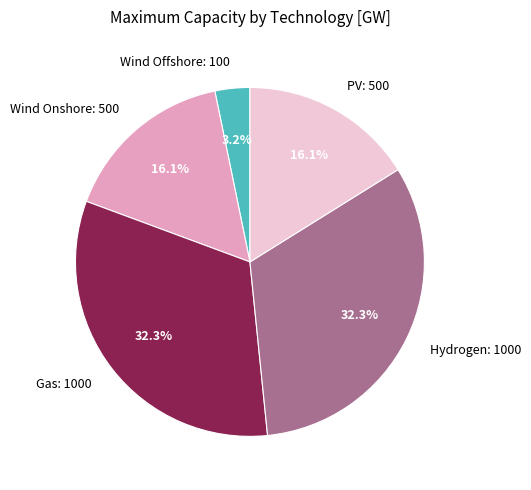

Does any single category account for the majority?

No